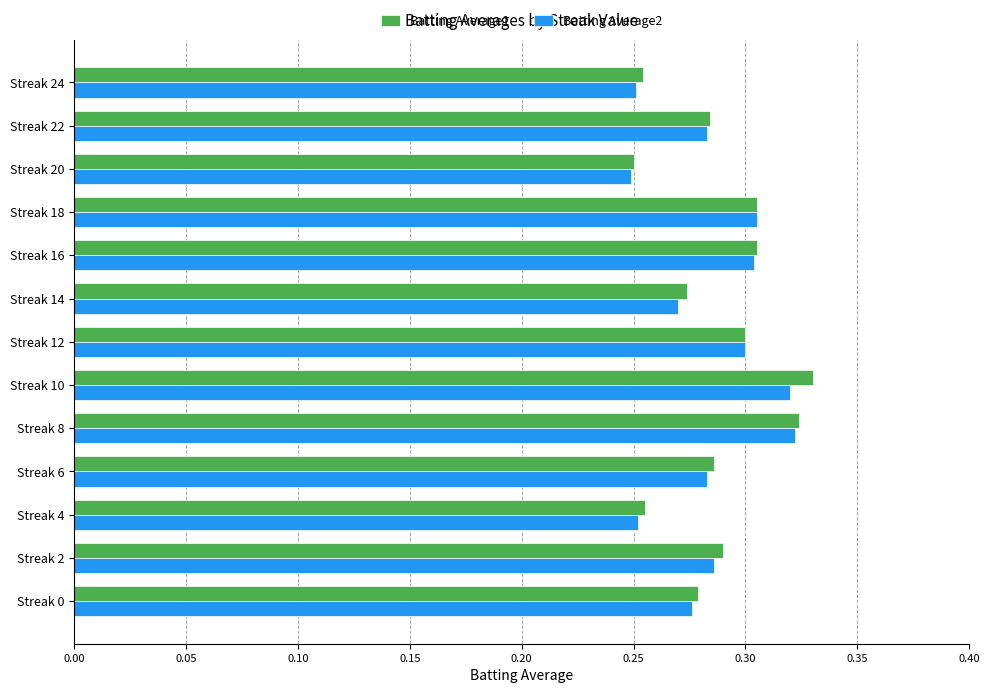

At how many categories does at least one series exceed 0?

13